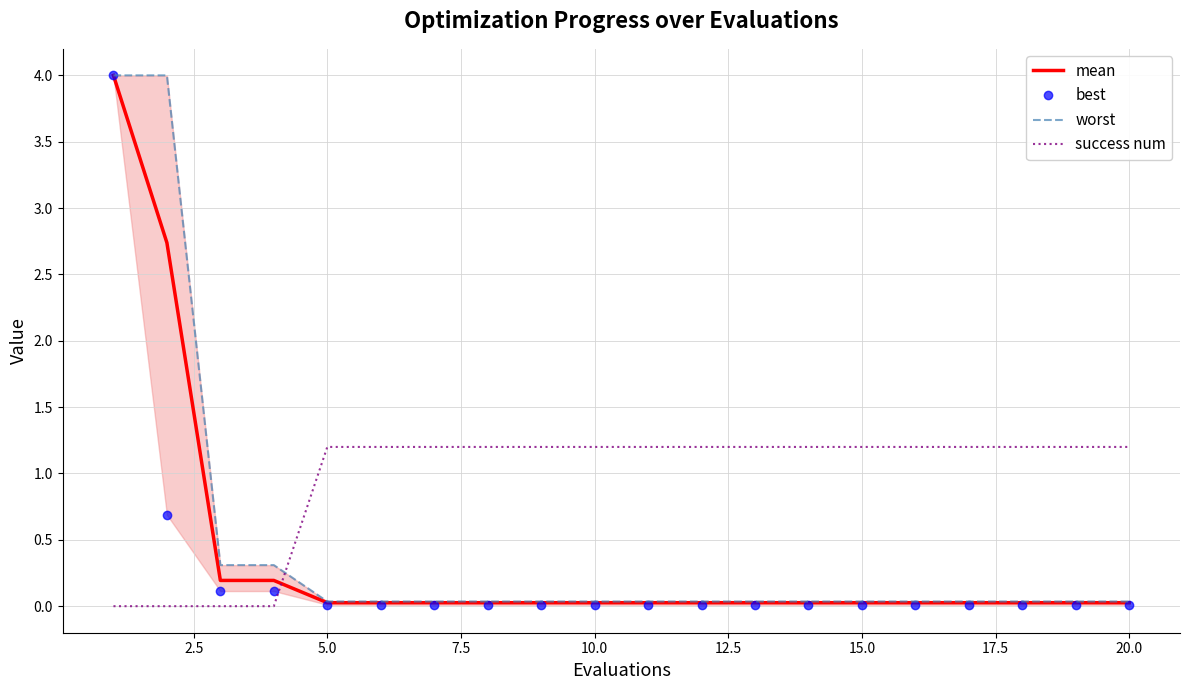

How many times do mean and success num cross each other?

1